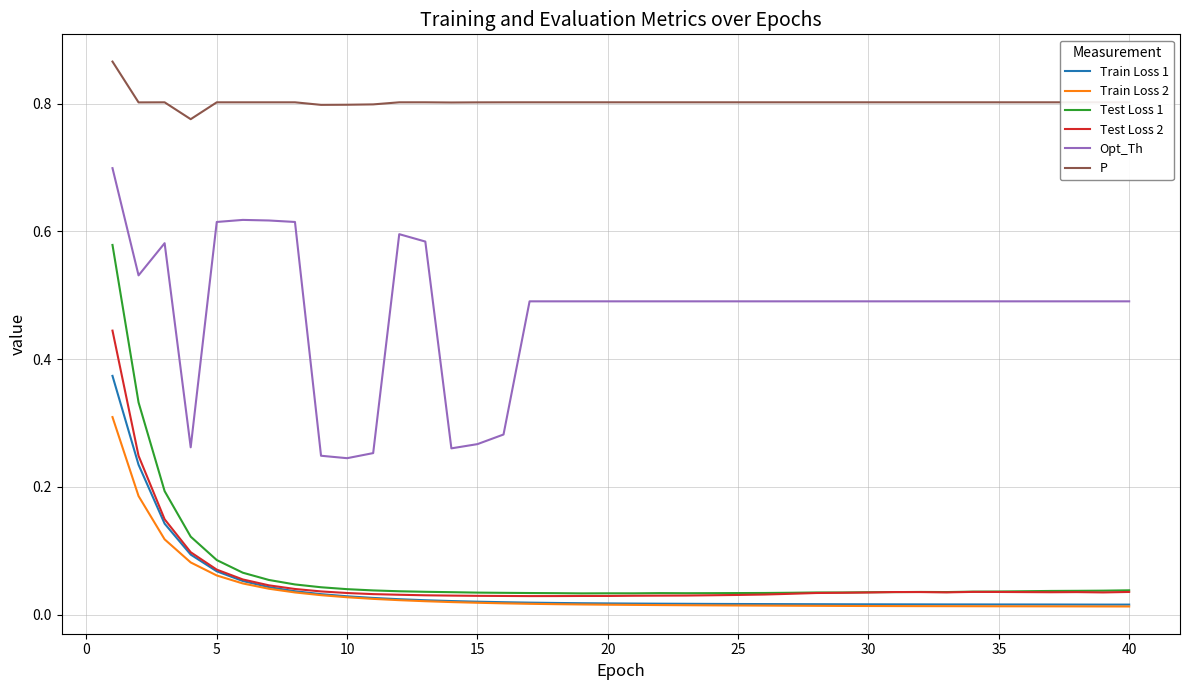

What is the maximum value for Opt_Th?

0.7